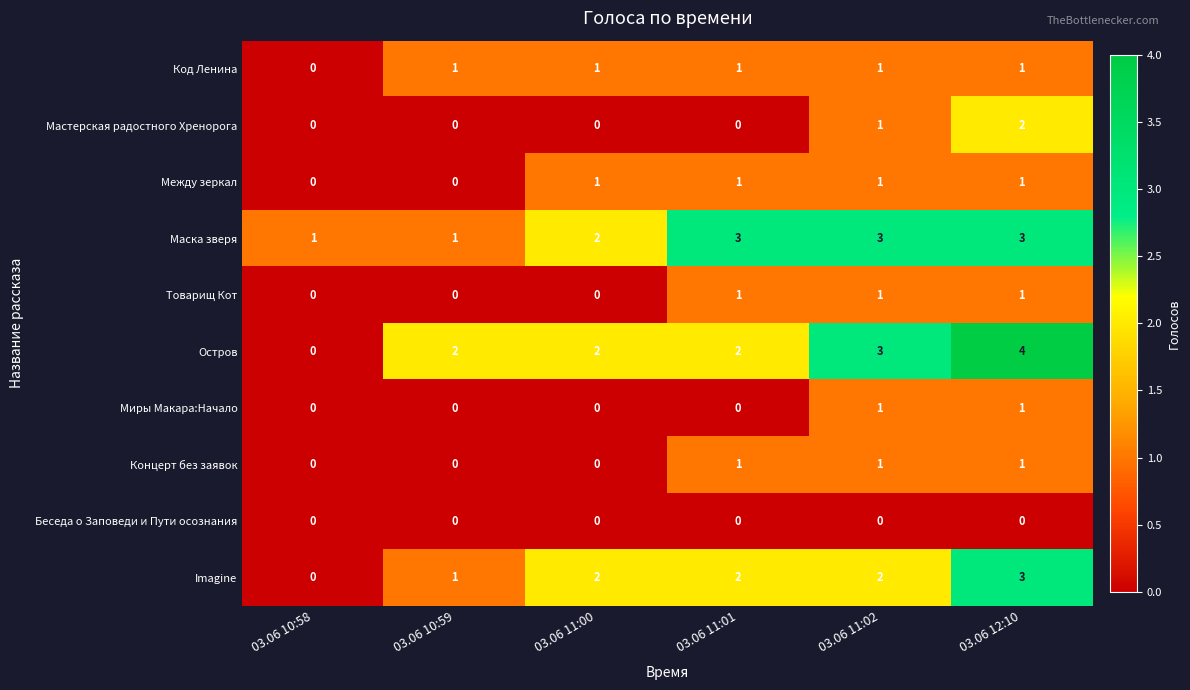

At which label does Imagine reach its minimum?

03.06 10:58